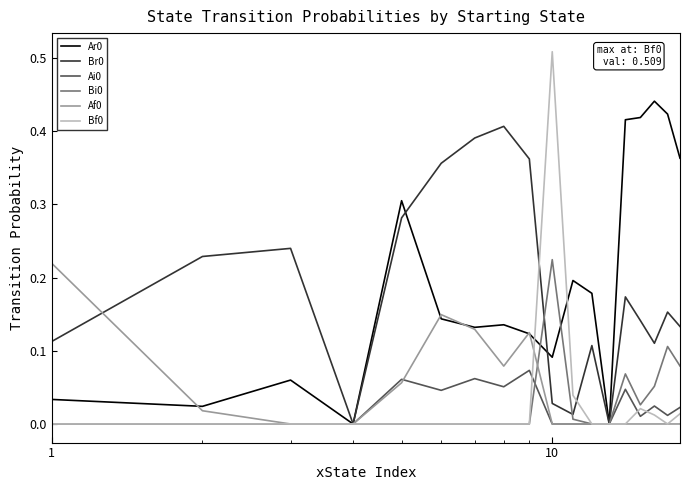

True or false: Bi0 and Br0 intersect in this chart.

True